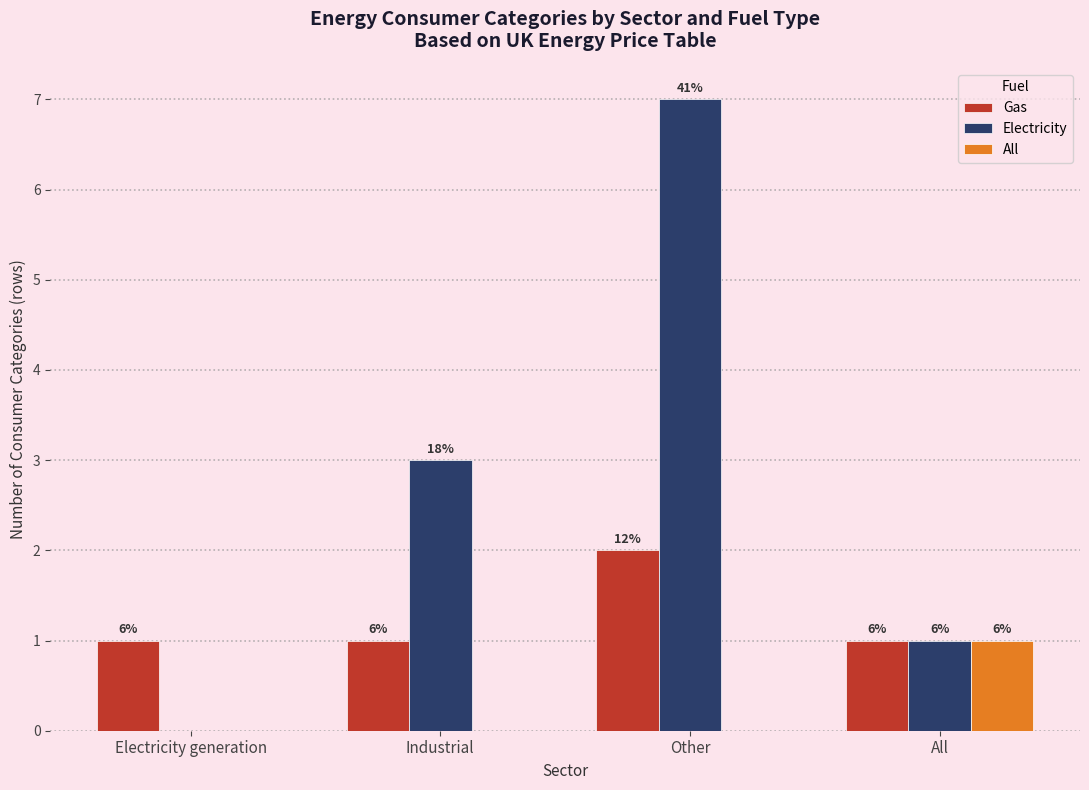

List the series in order of their overall mean, lowest first.

All, Gas, Electricity